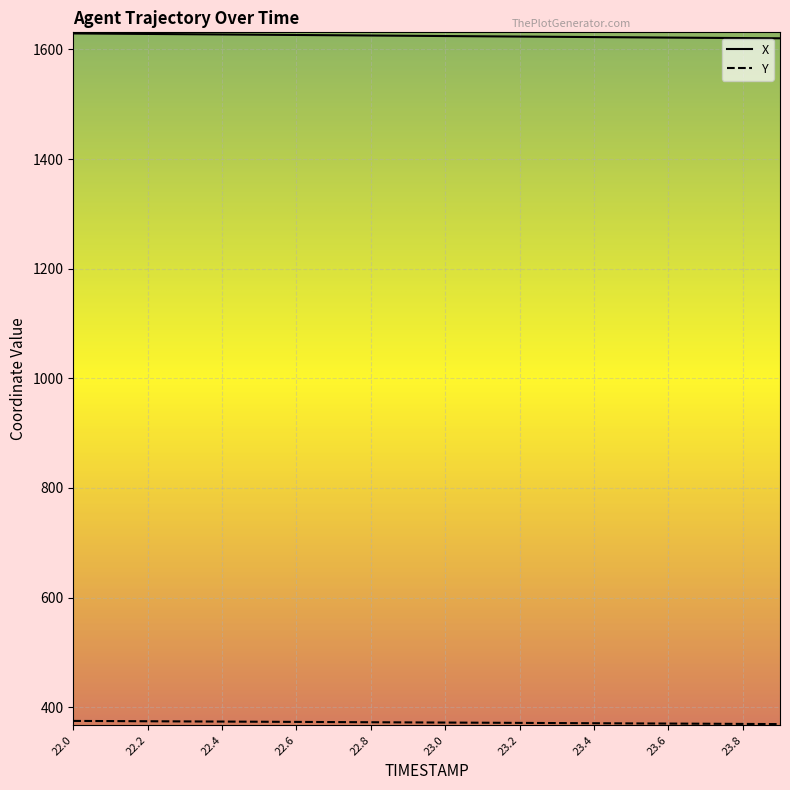

What is the maximum value shown in the chart?

1629.1